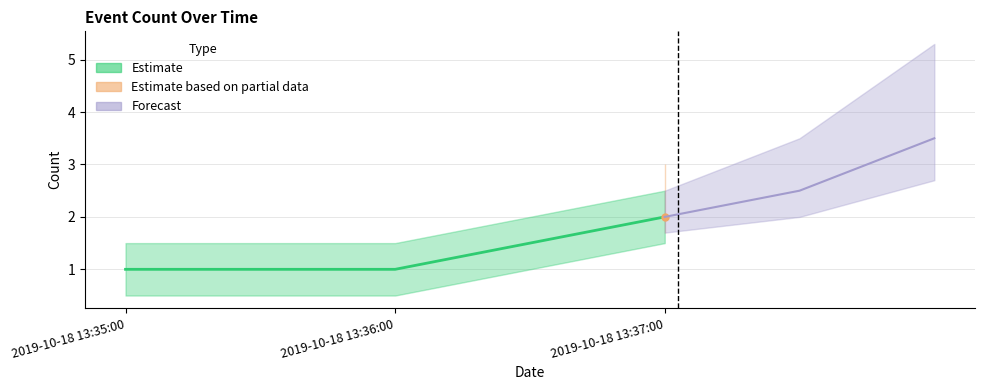

List the labels in order of value, smallest first.

2019-10-18 13:35:00, 2019-10-18 13:36:00, 2019-10-18 13:37:00